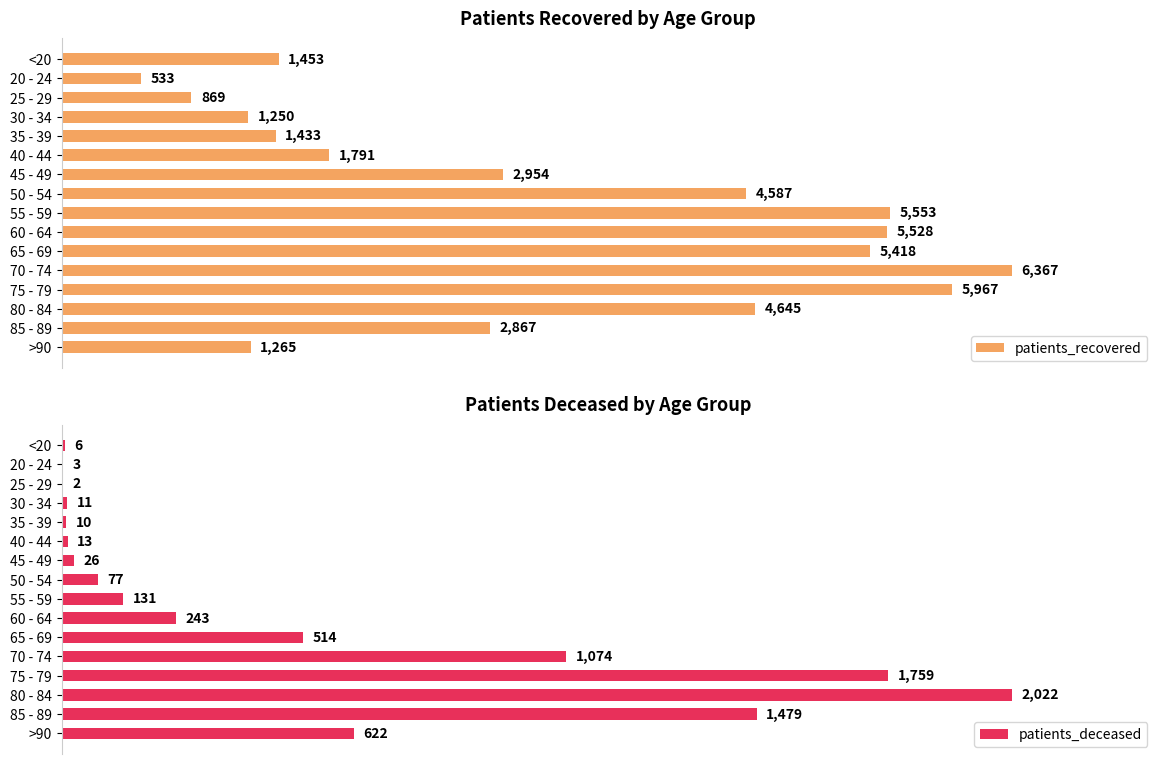

How many values in the patients_deceased series exceed 131?

7